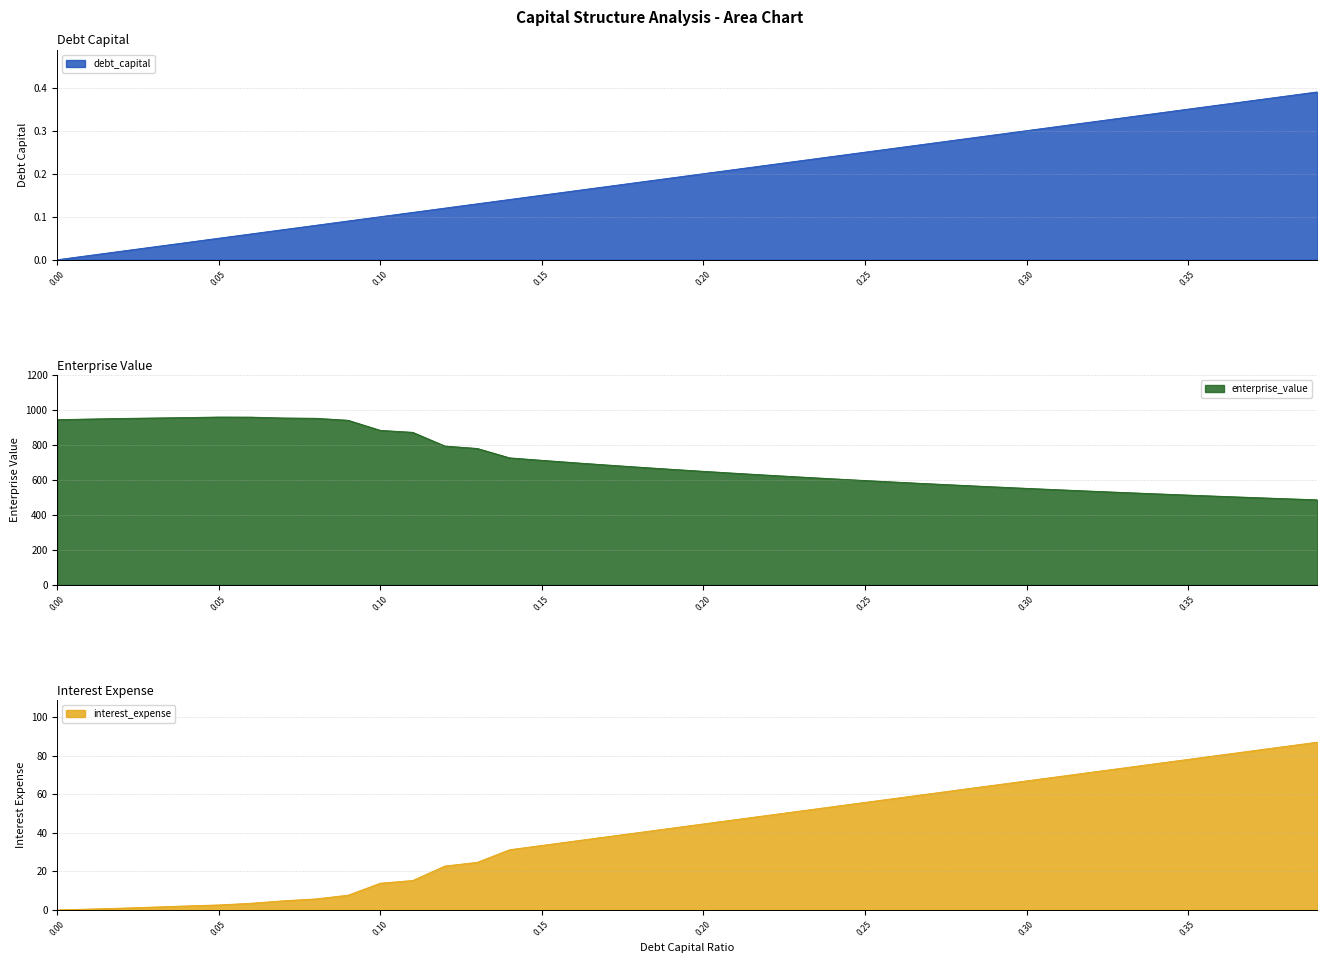

What is the greatest value displayed?

961.1